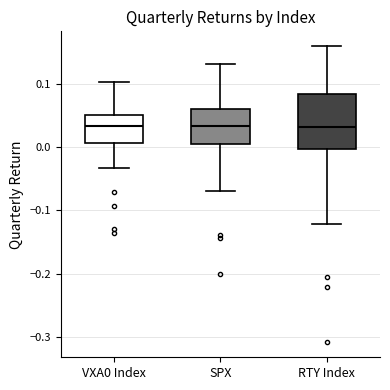

Reading left to right, read every box against the y-axis: the position of its median line, the range the box covers, and the ends of its whiskers. The values are not printed on the chart, so give them approximately, as read against the axis.

VXA0 Index: median 0.03, box 0.01 to 0.05, whiskers -0.03 to 0.10
SPX: median 0.03, box 0.00 to 0.06, whiskers -0.07 to 0.13
RTY Index: median 0.03, box 0.00 to 0.08, whiskers -0.12 to 0.16